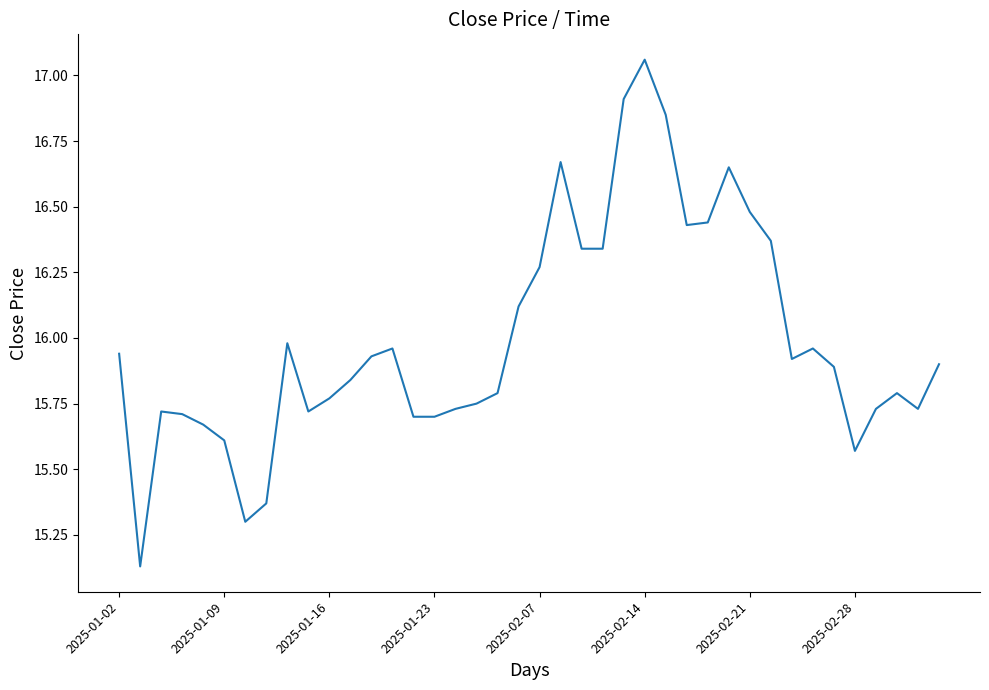

What is the difference between the maximum and minimum values?

1.9